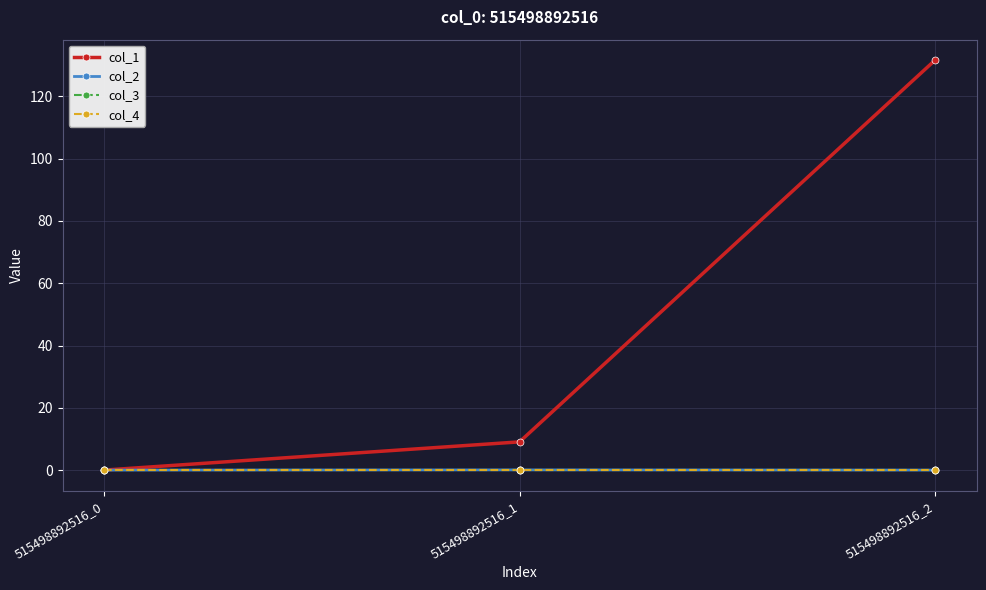

Does the chart have visible grid lines?

Yes